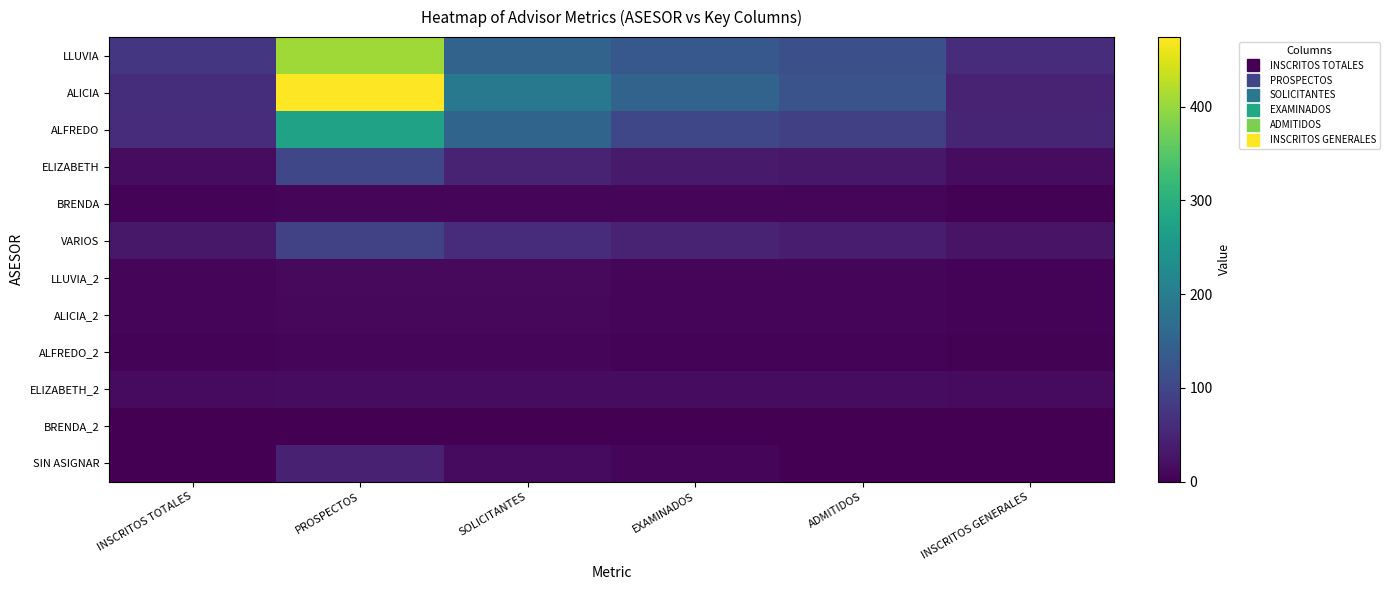

Rank the series at SOLICITANTES from highest to lowest value.

ALICIA, ALFREDO, LLUVIA, VARIOS, ELIZABETH, ELIZABETH_2, SIN ASIGNAR, LLUVIA_2, ALICIA_2, BRENDA, ALFREDO_2, BRENDA_2